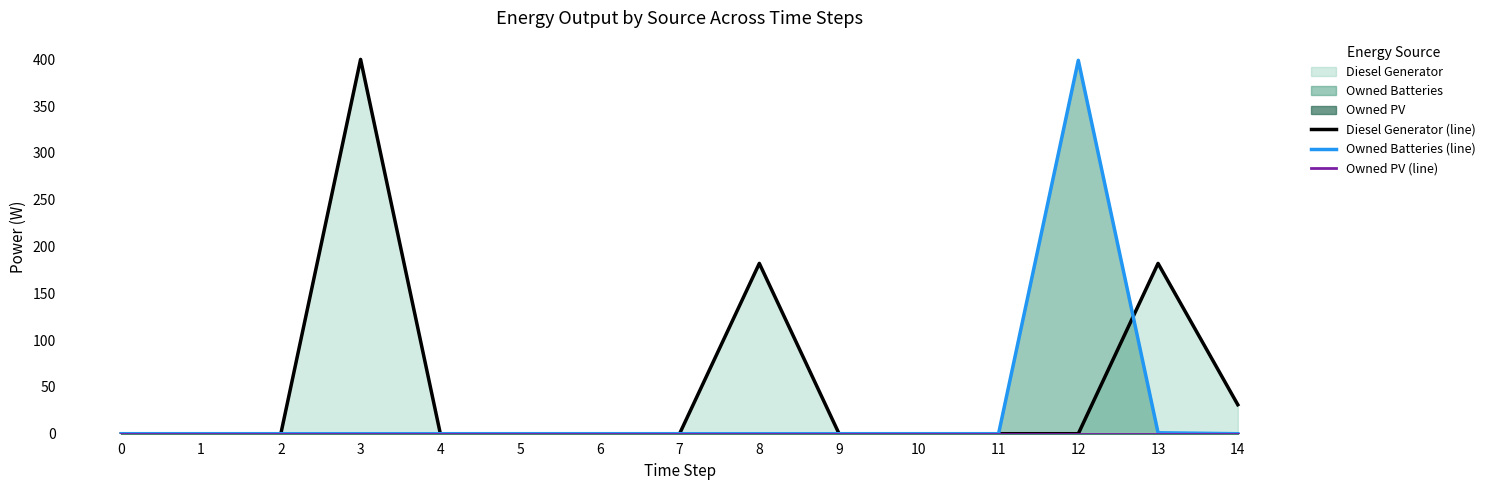

How many data points in Owned Batteries (line) are above 0?

2